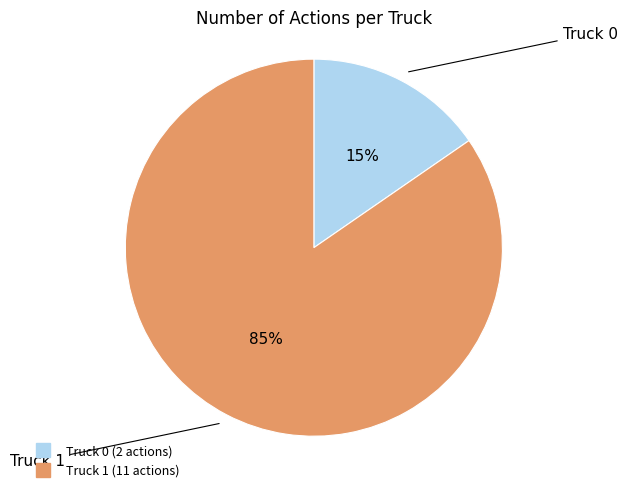

Which category has the biggest portion of the pie?

Truck 1